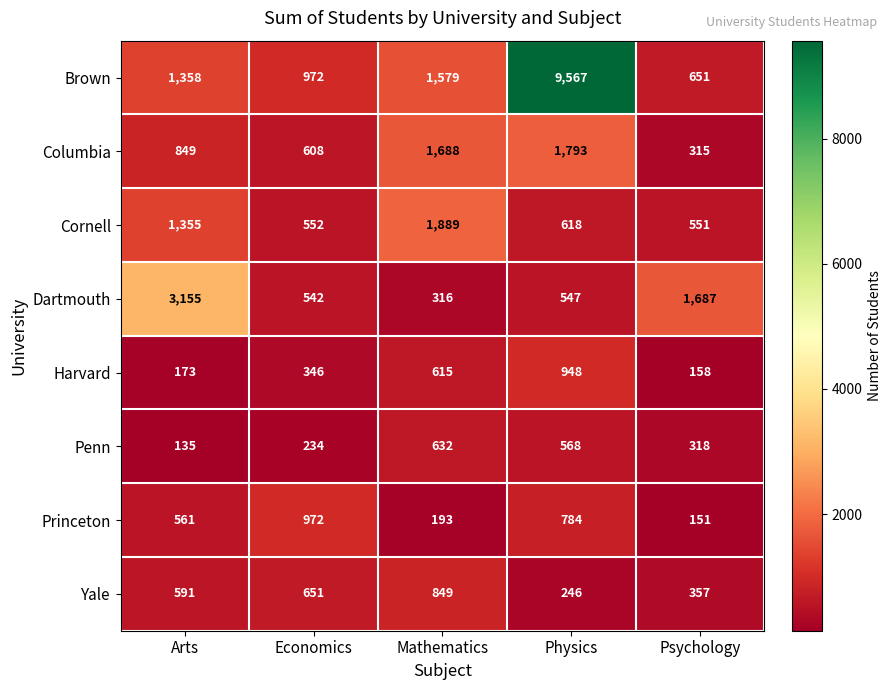

Which series has the largest range (max minus min)?

Brown